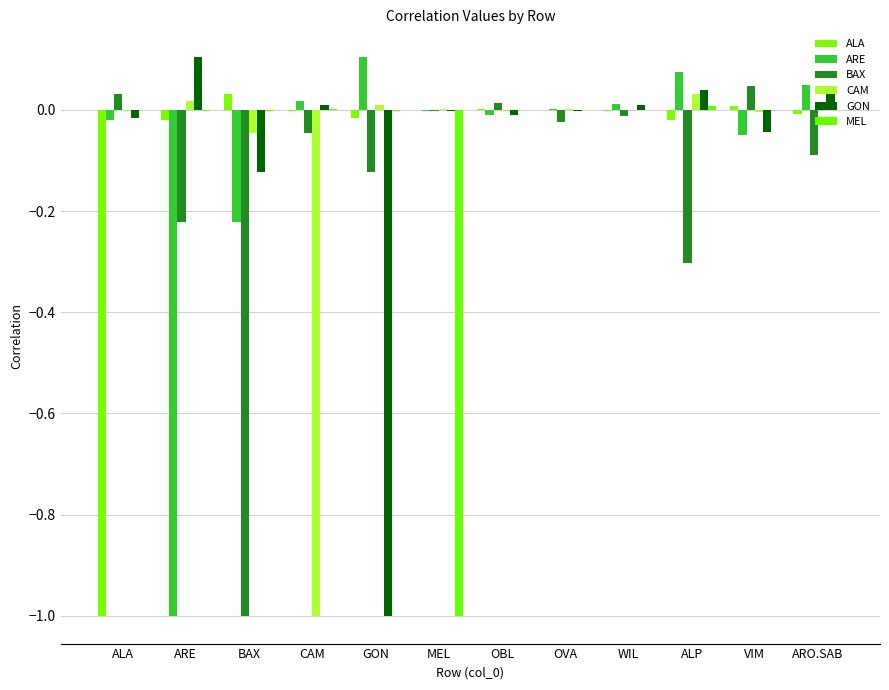

How many groups of bars are there?

12